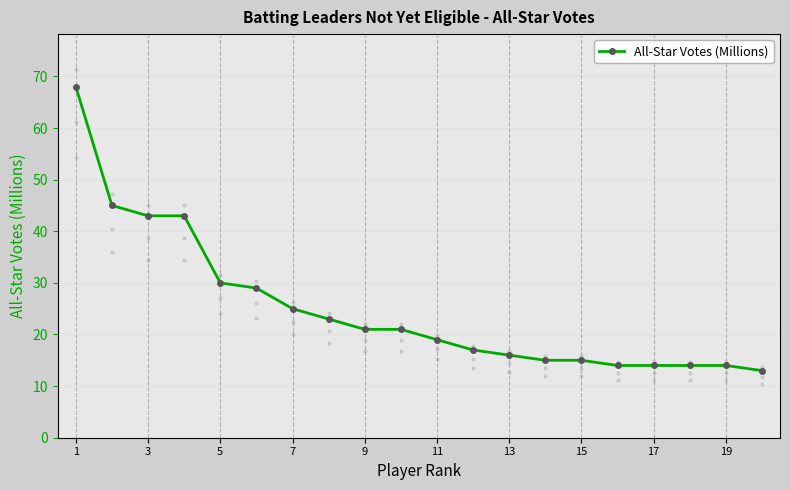

Approximately how many times larger is the value at 13 compared to 10?

0.8